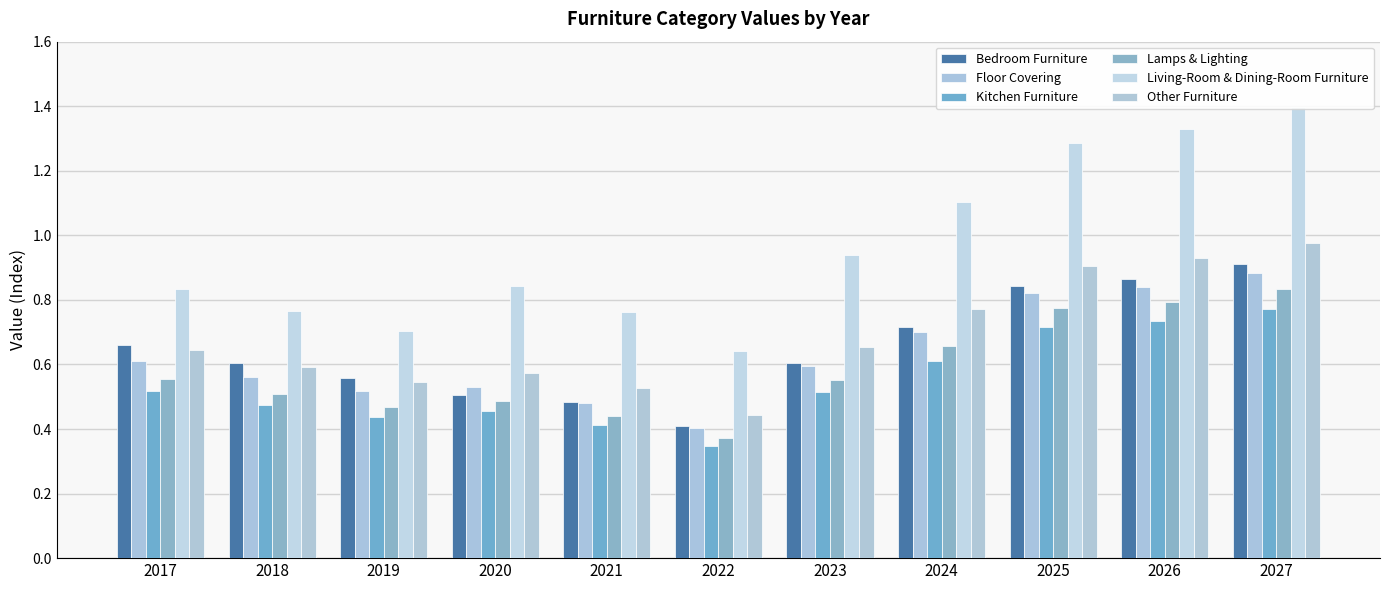

List the labels in order of Other Furniture value, largest first.

2027, 2026, 2025, 2024, 2023, 2017, 2018, 2020, 2019, 2021, 2022